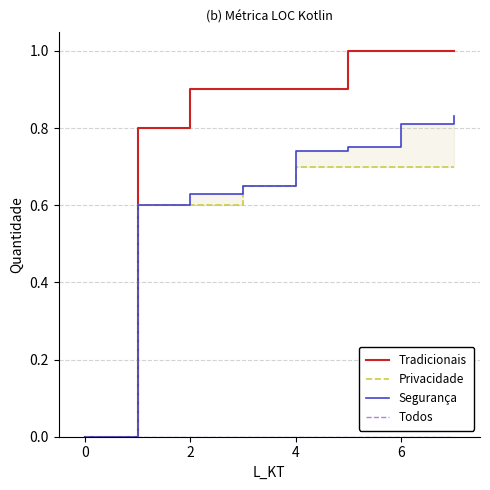

Which series has the largest range (max minus min)?

Tradicionais